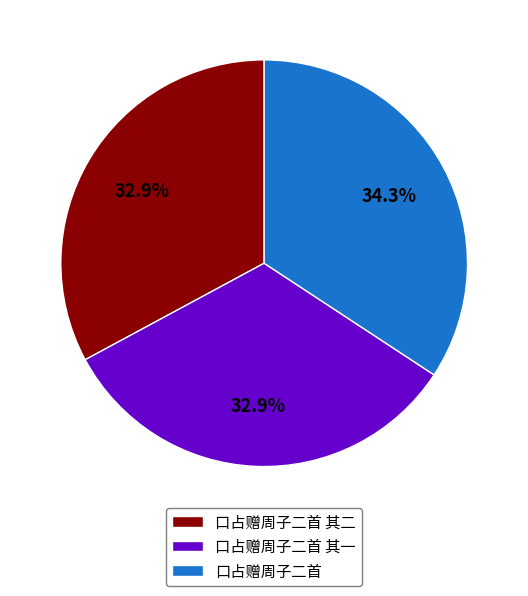

What percentage is NOT represented by 口占赠周子二首 其二?

67.1%